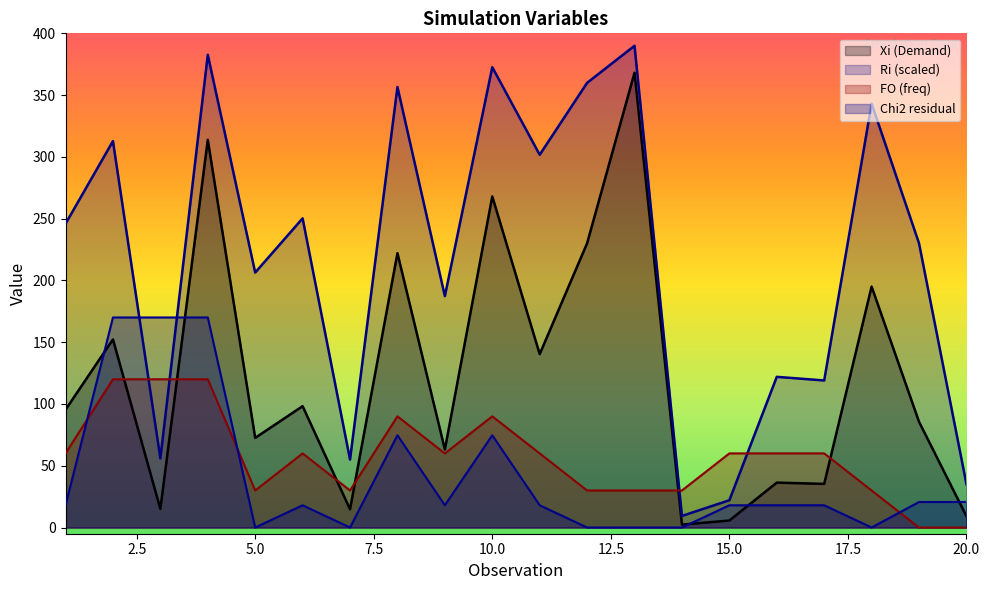

At which category does Xi reach its first local valley?

3